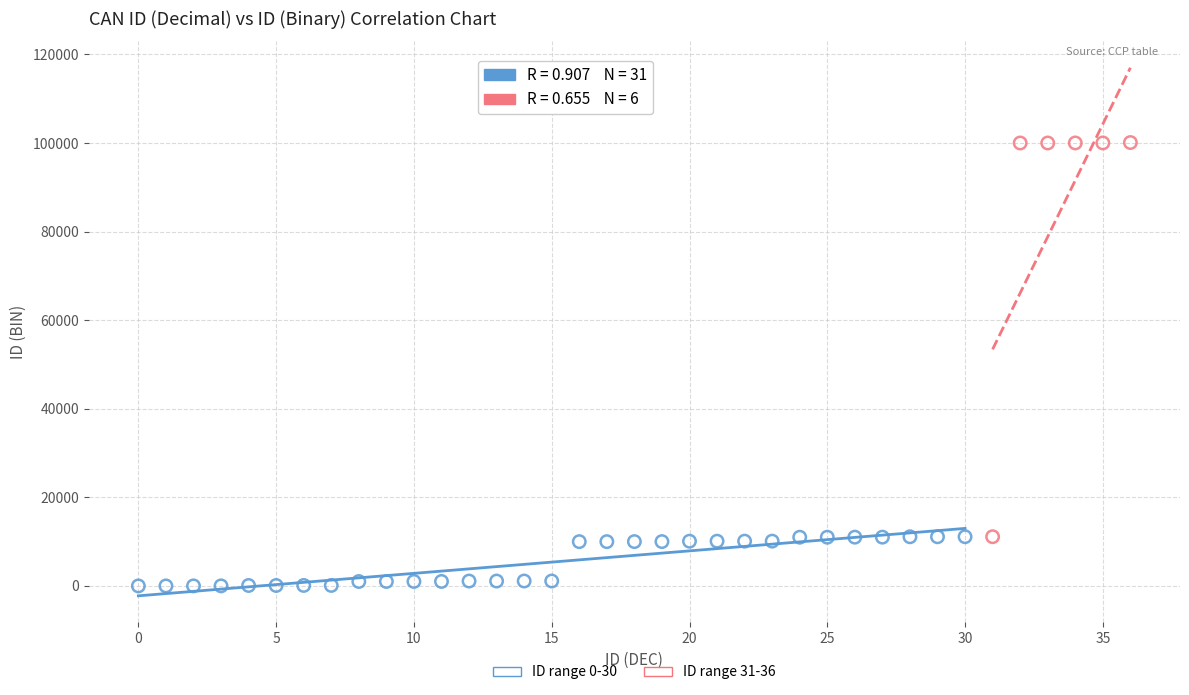

Which series reaches the minimum Y coordinate?

ID range 0-30